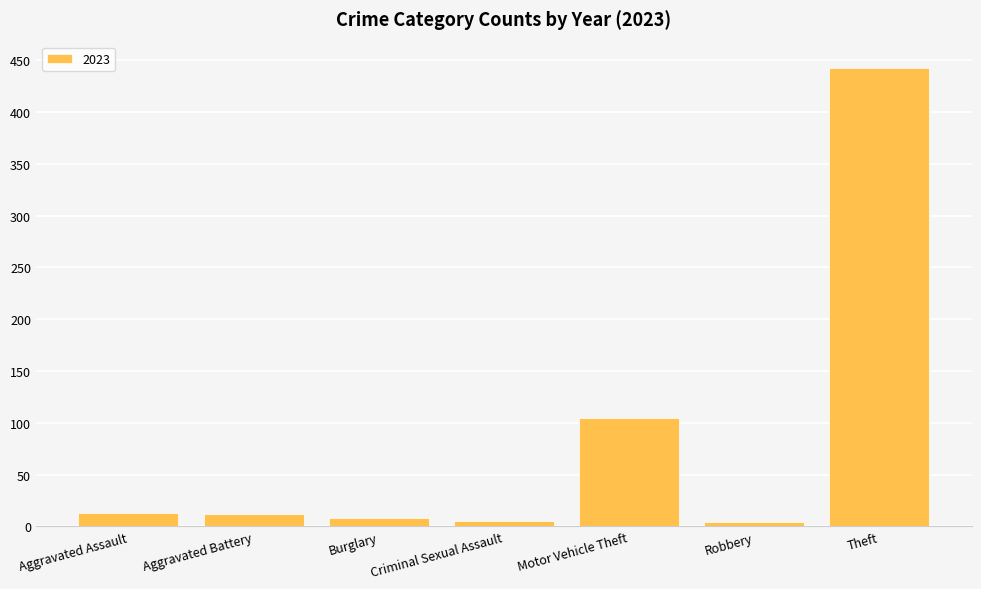

What position from the right is Criminal Sexual Assault?

4